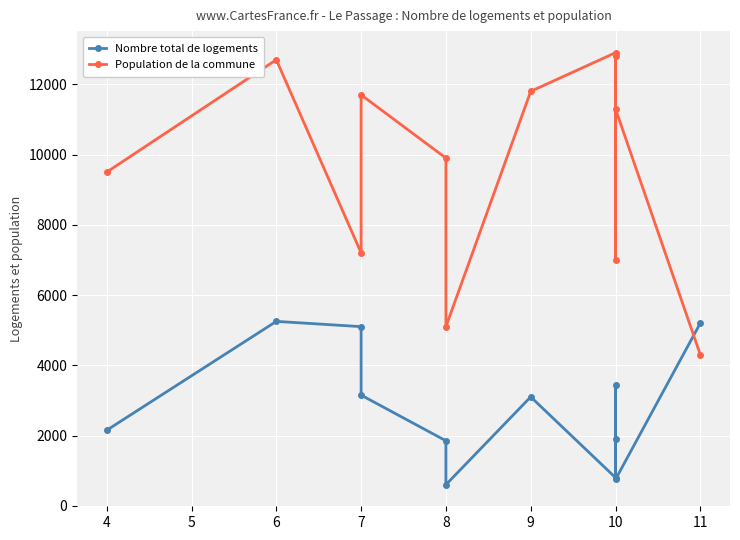

Which label corresponds to the smallest value in the chart?

8